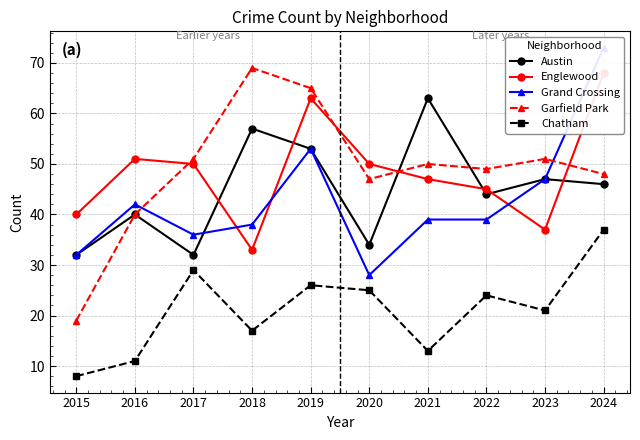

How many times do Austin and Englewood cross each other?

6